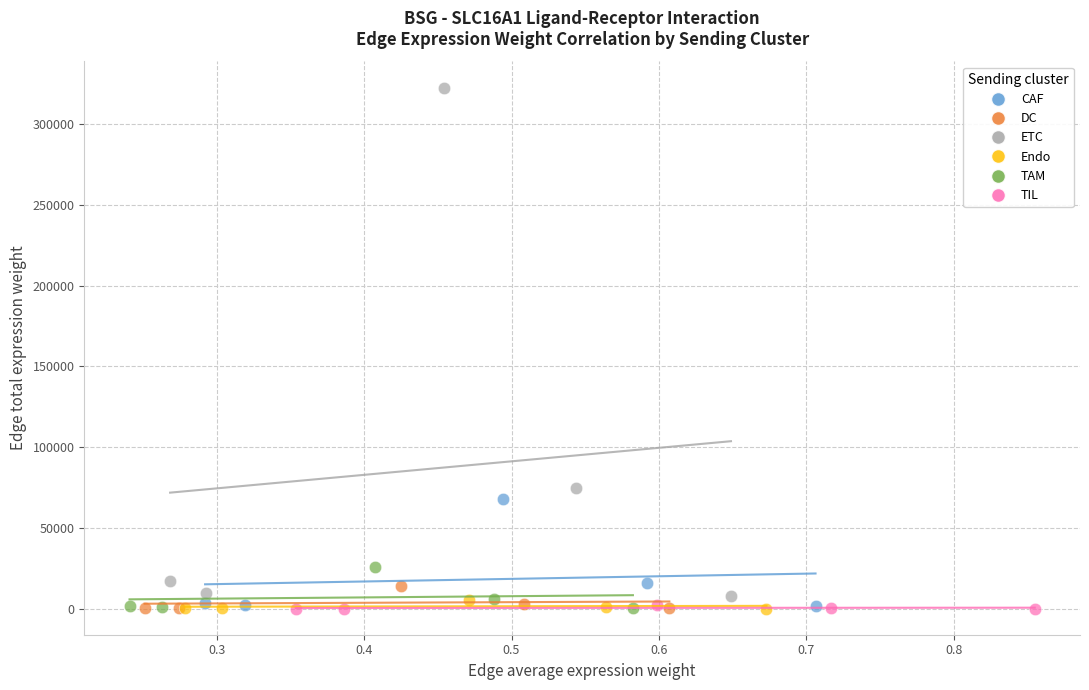

Which series reaches the maximum Y coordinate?

ETC